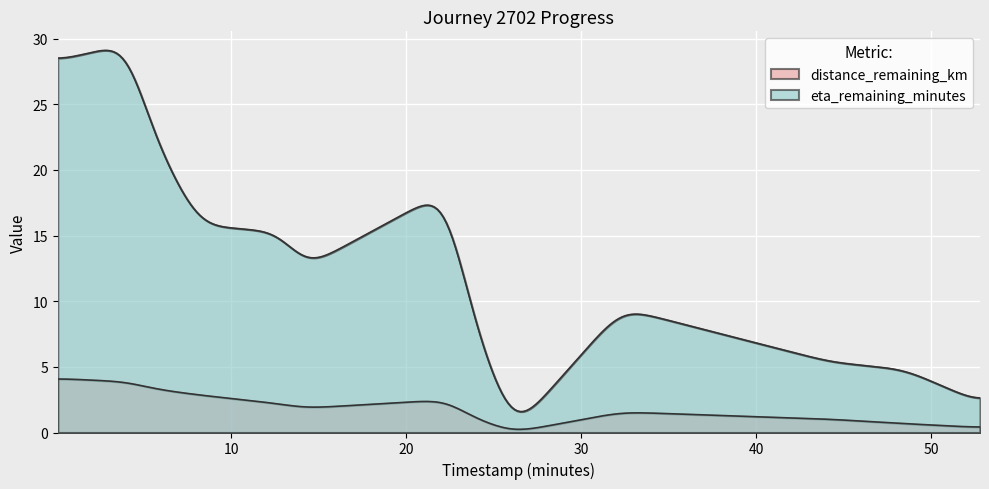

Between 0.09 and 52.8, which is larger?

0.09